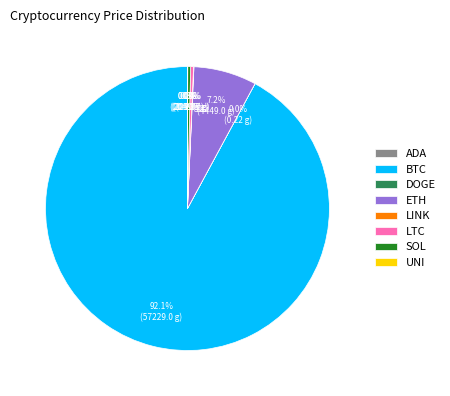

What is the largest slice in the pie chart?

BTC